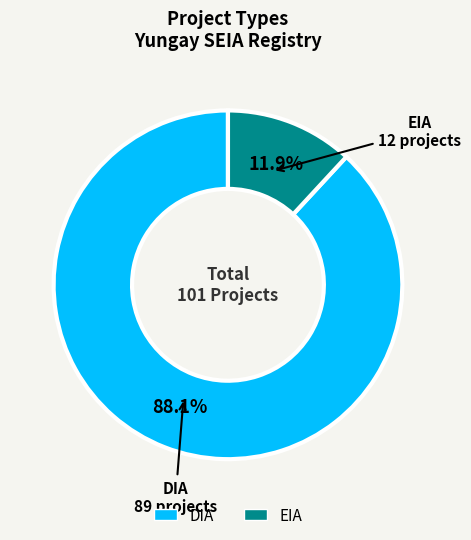

To the nearest percent, what is the difference between the DIA and EIA slice percentages?

76%